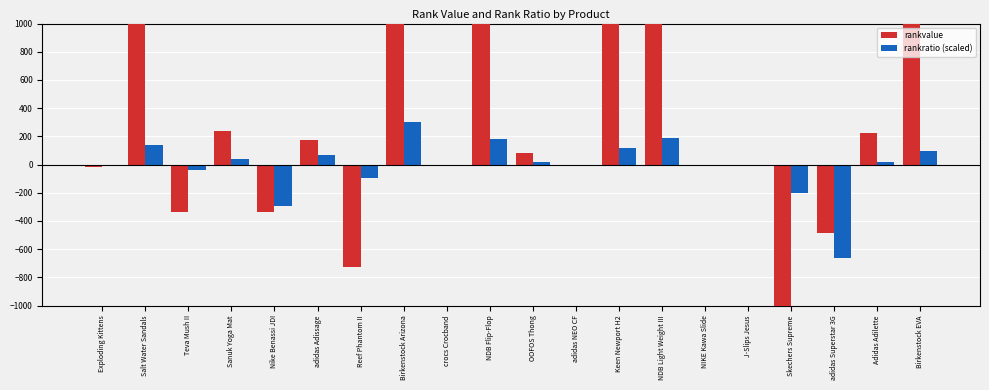

How many categories are shown in the chart?

20